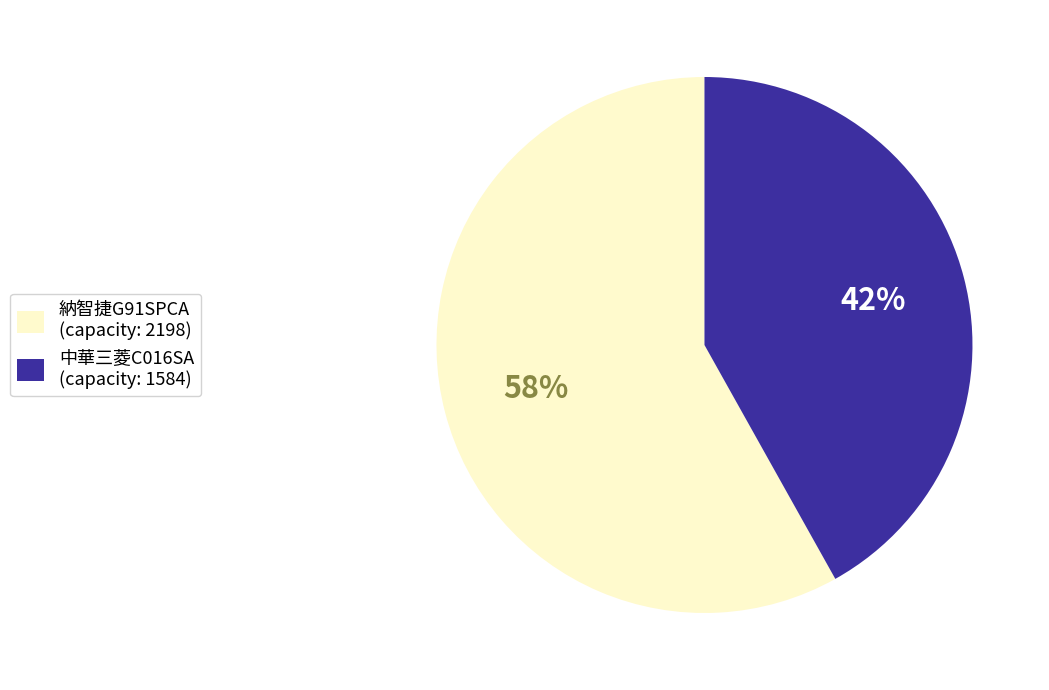

Do 納智捷G91SPCA (capacity: 2198) and 中華三菱C016SA (capacity: 1584) together represent more than half of the pie?

Yes